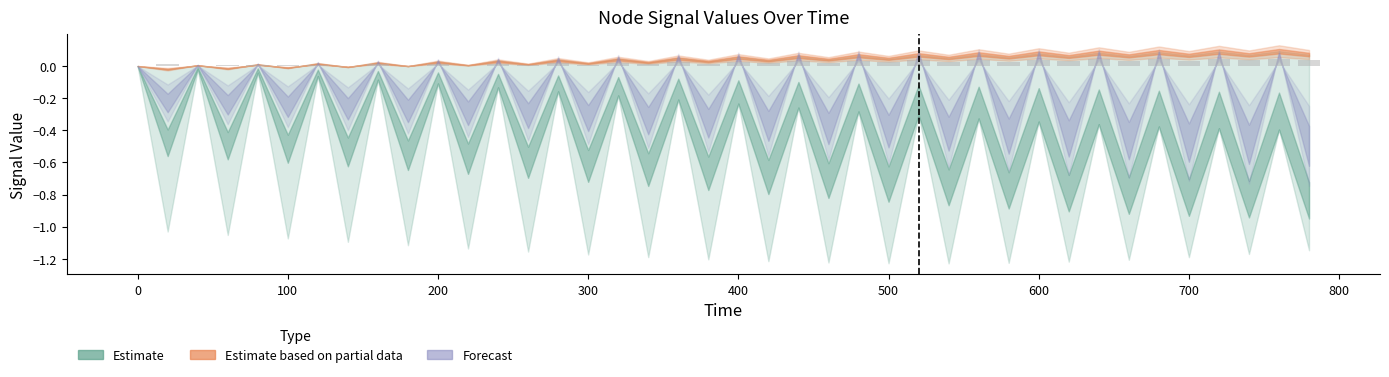

What is the sum of all values?

0.8